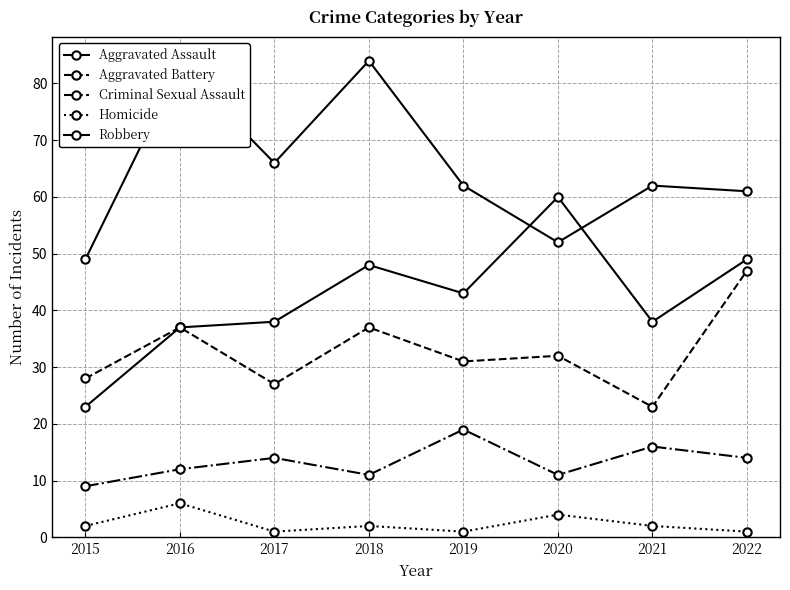

Where is the first local minimum for Robbery?

2017